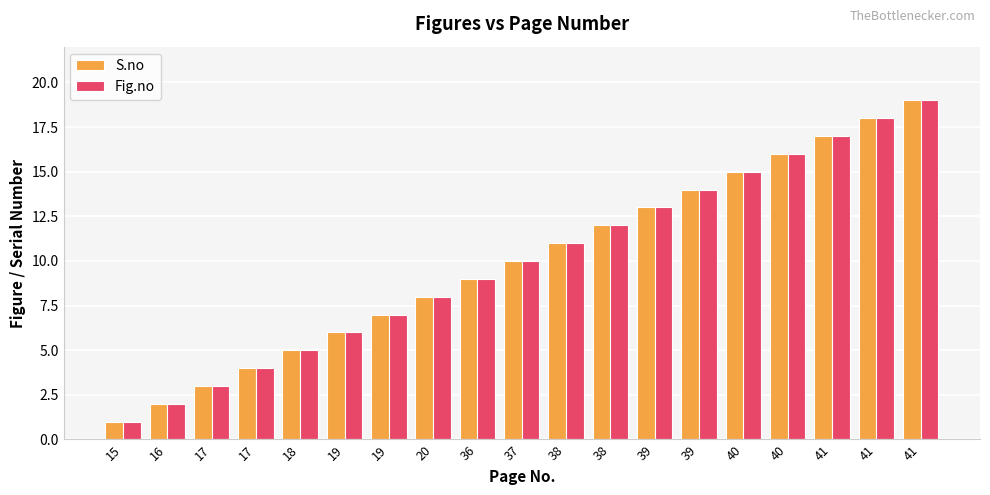

What is the difference between the maximum and second lowest values in the S.no series?

17